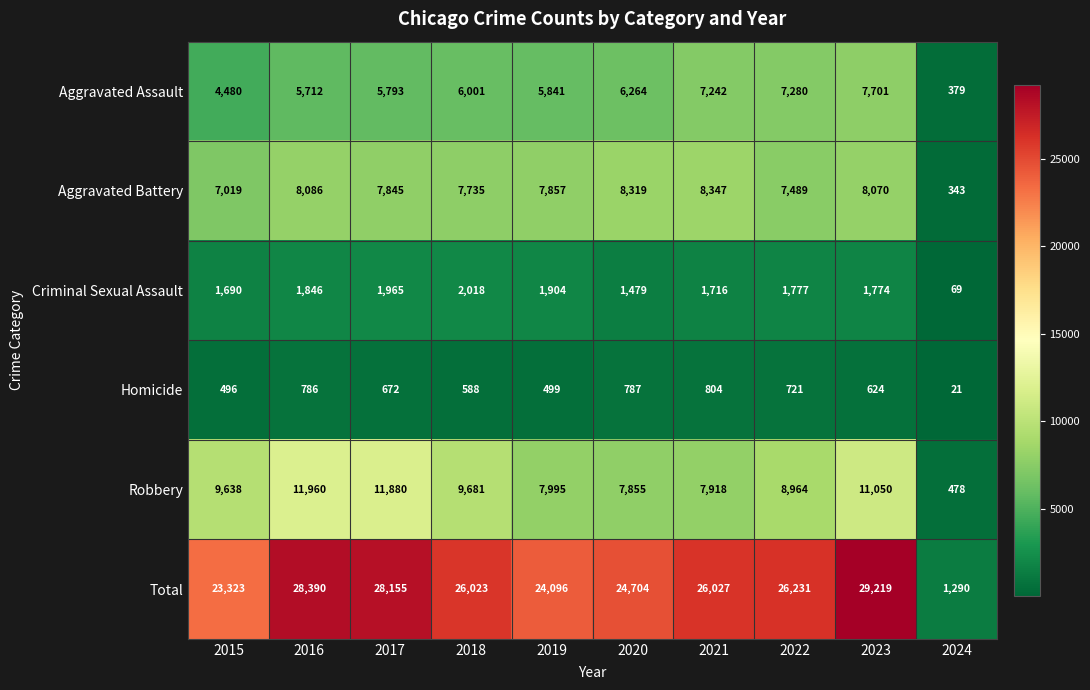

What is the spread (max minus min) of values at 2017?

27483